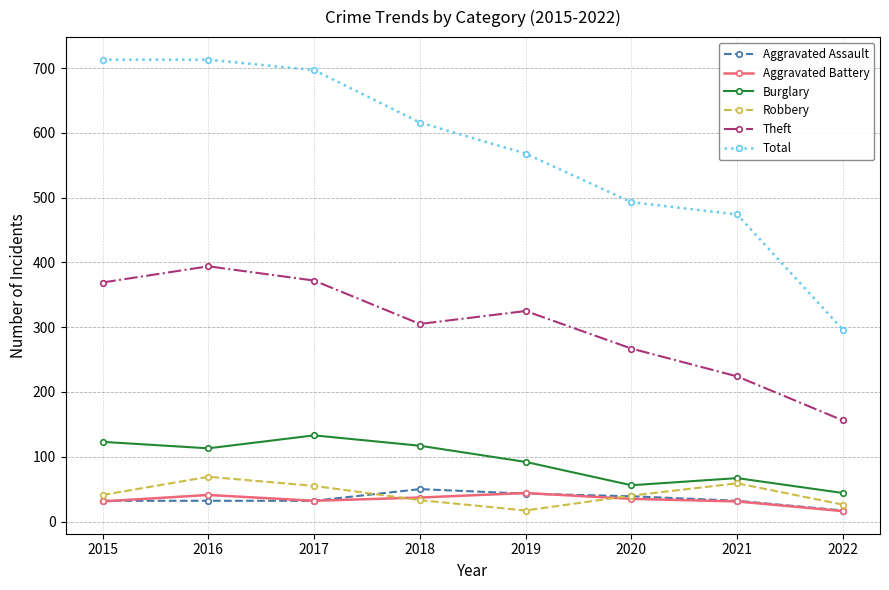

Is it true that Aggravated Assault equals 50 at 2018?

True